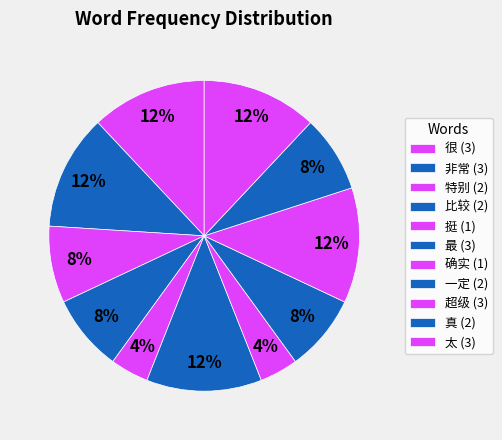

Which category has the biggest portion of the pie?

很